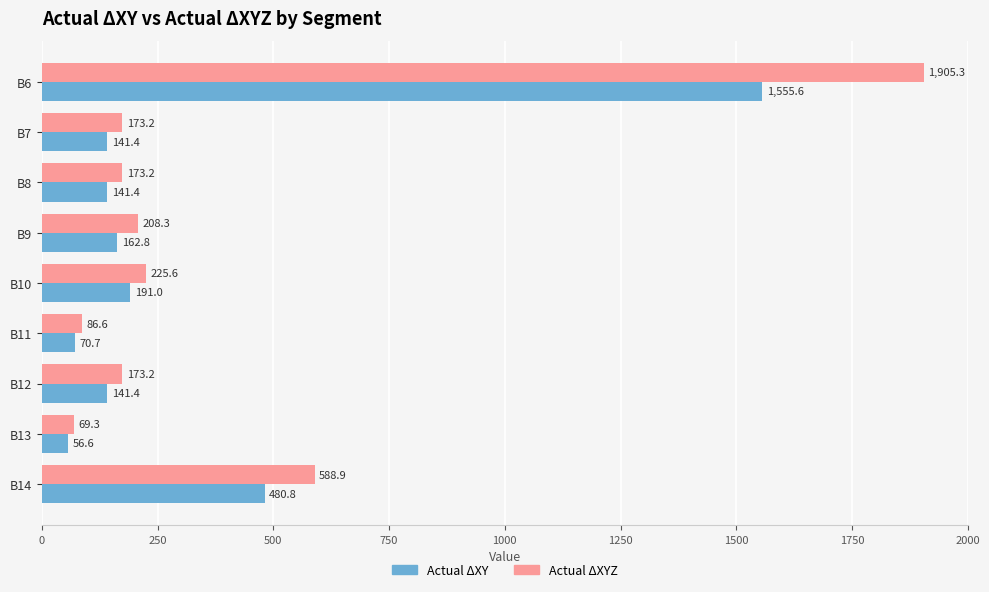

List the series in order of their overall mean, highest first.

Actual ΔXYZ, Actual ΔXY